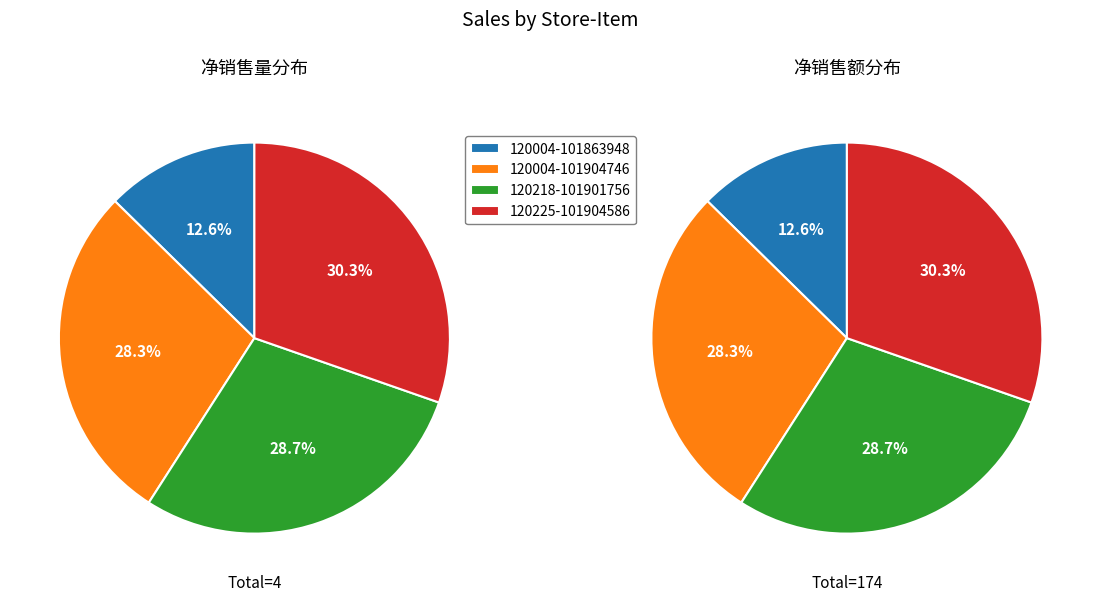

What is the total percentage of 120218-101901756 and 120004-101863948?

41.4%